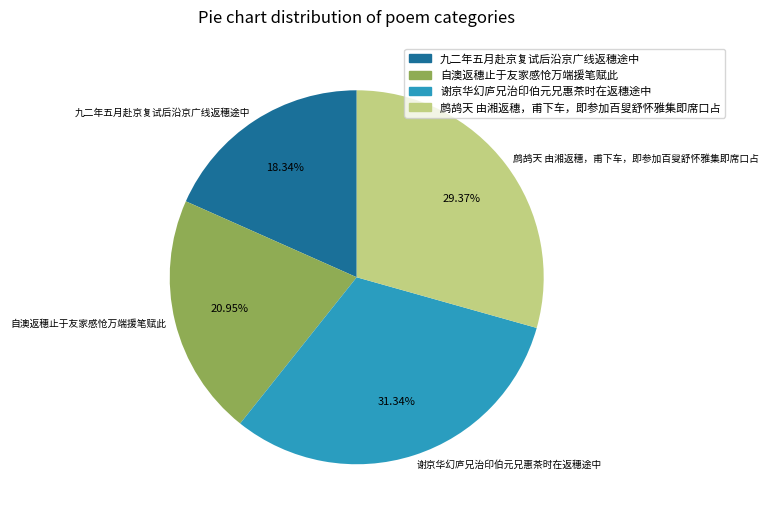

What portion of the pie excludes 九二年五月赴京复试后沿京广线返穗途中?

81.7%